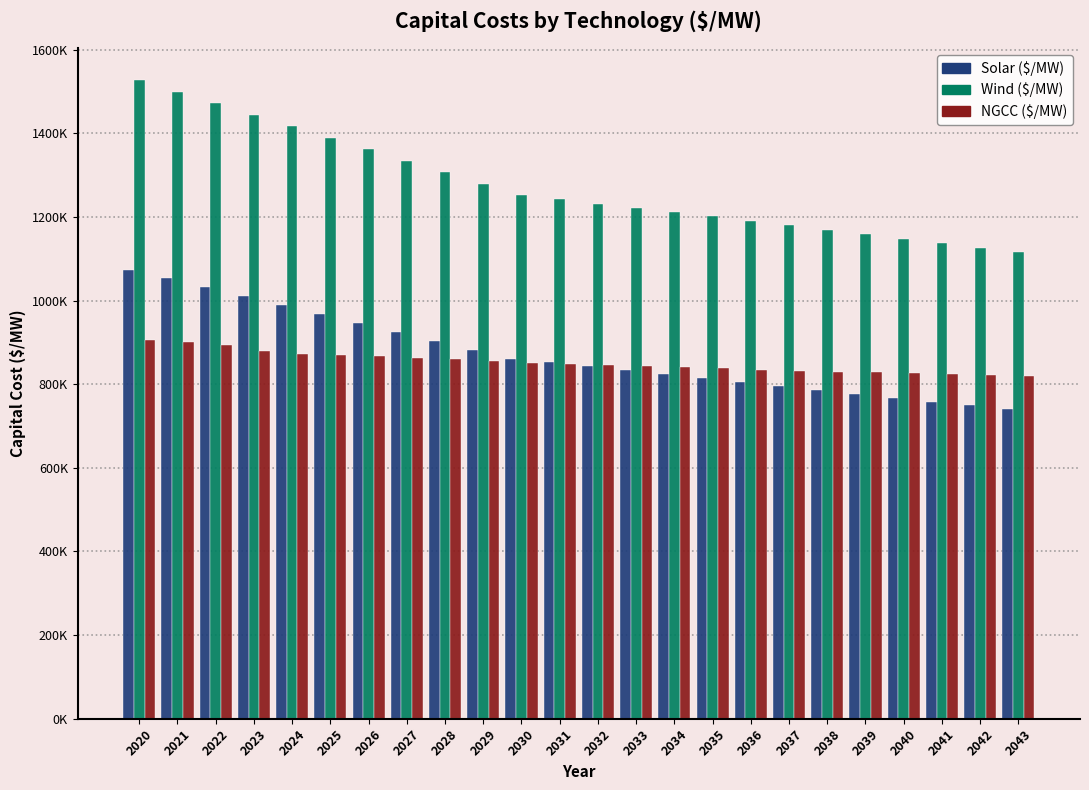

Are the bars grouped side by side (vs. stacked)?

Yes